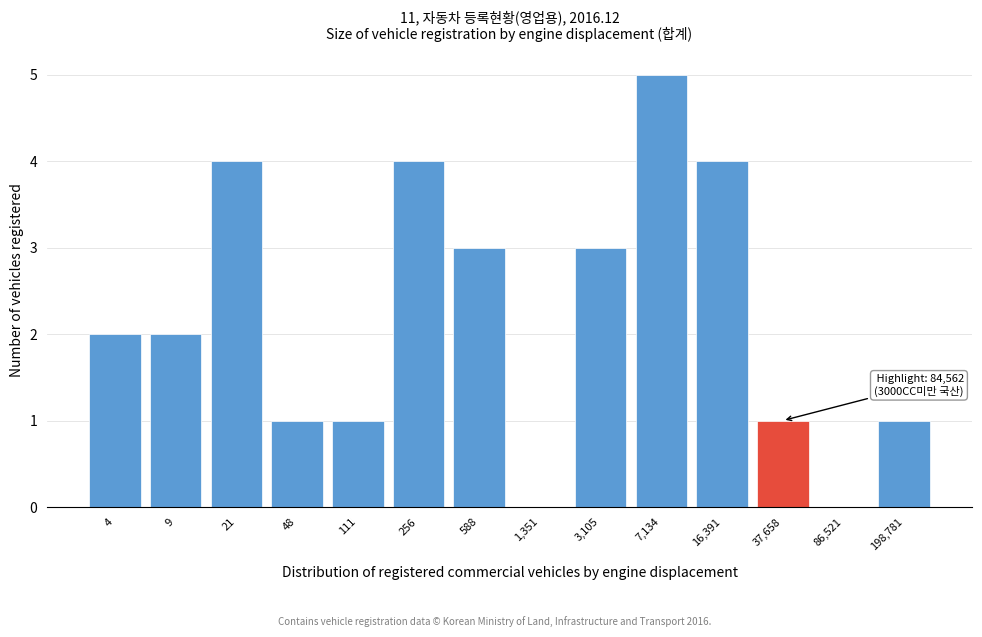

Reading right to left, transcribe all the data shown in this chart.

198,781=1	86,521=0	37,658=1	16,391=4	7,134=5	3,105=3	1,351=0	588=3	256=4	111=1	48=1	21=4	9=2	4=2